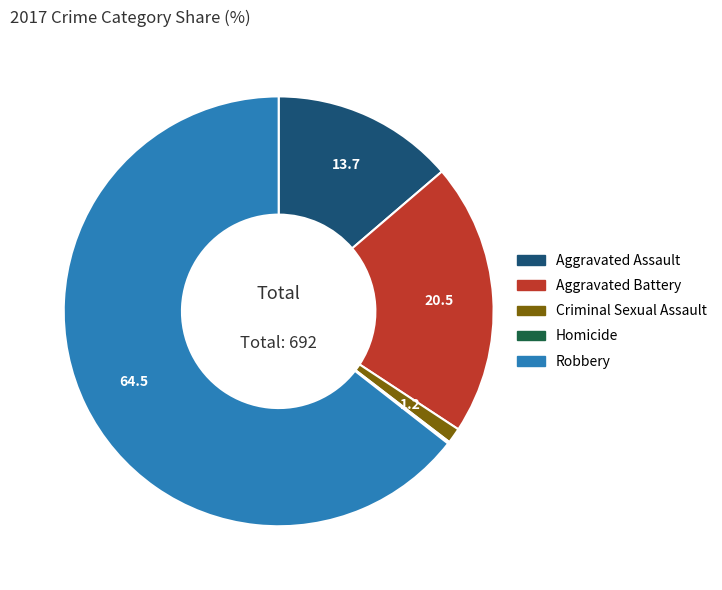

True or false: Criminal Sexual Assault accounts for 11% of the total.

False